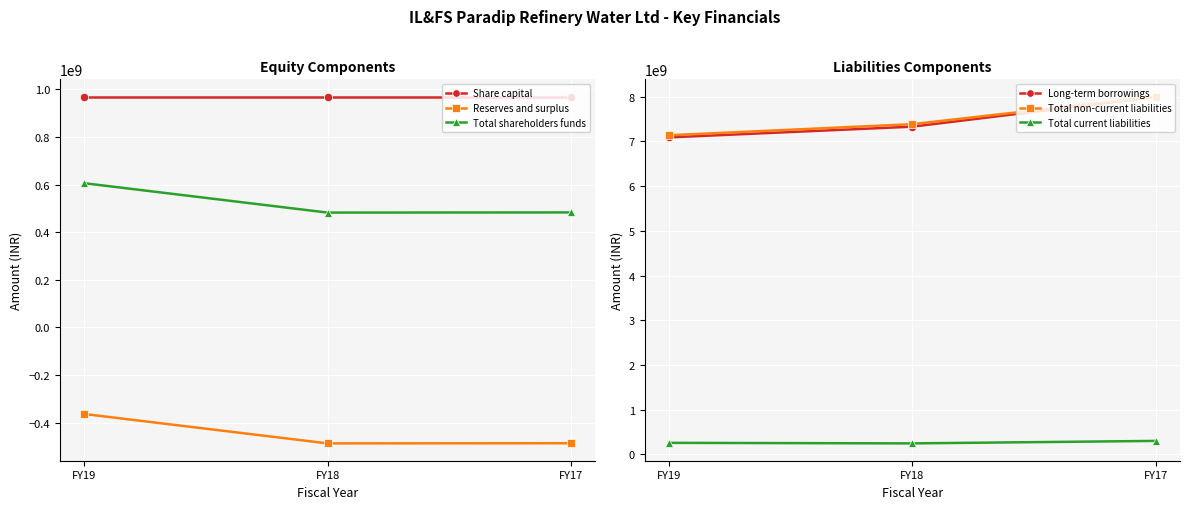

Rank the series by their maximum value, from lowest to highest.

Reserves and surplus, Total current liabilities, Total shareholders funds, Share capital, Long-term borrowings, Total non-current liabilities